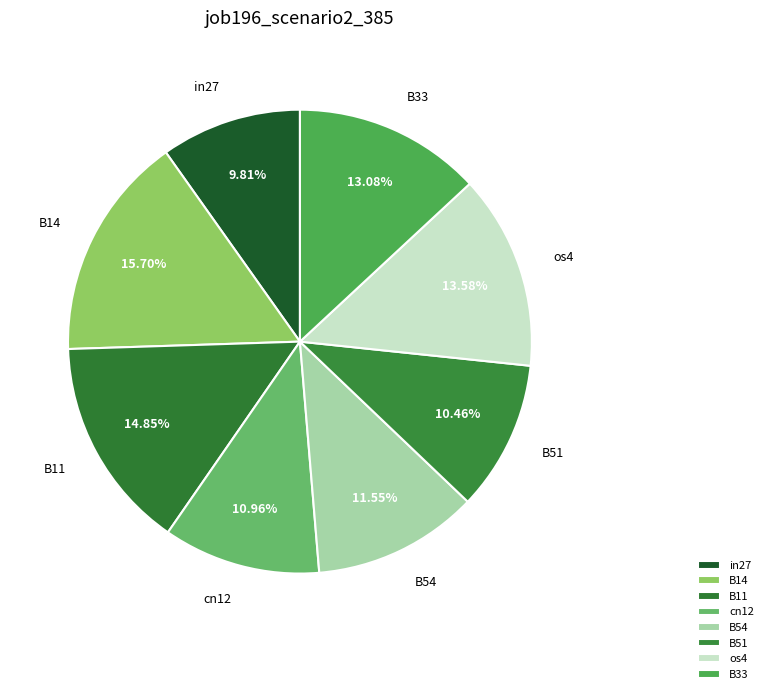

Rank the categories by value from lowest to highest.

in27, B51, cn12, B54, B33, os4, B11, B14